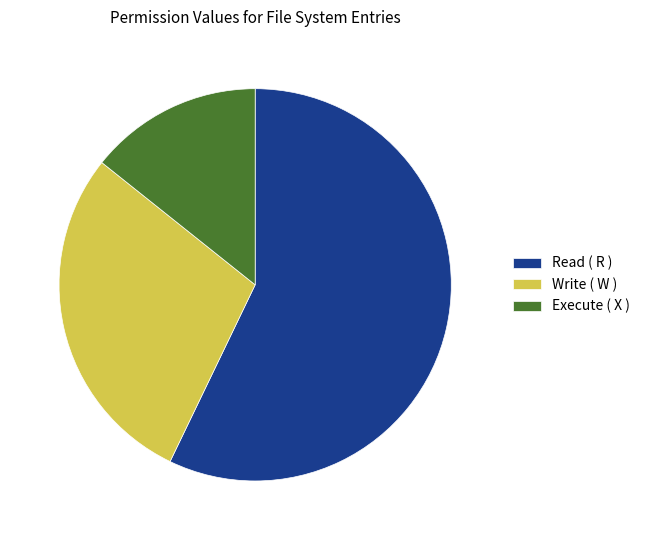

What is the majority slice?

Read ( R )